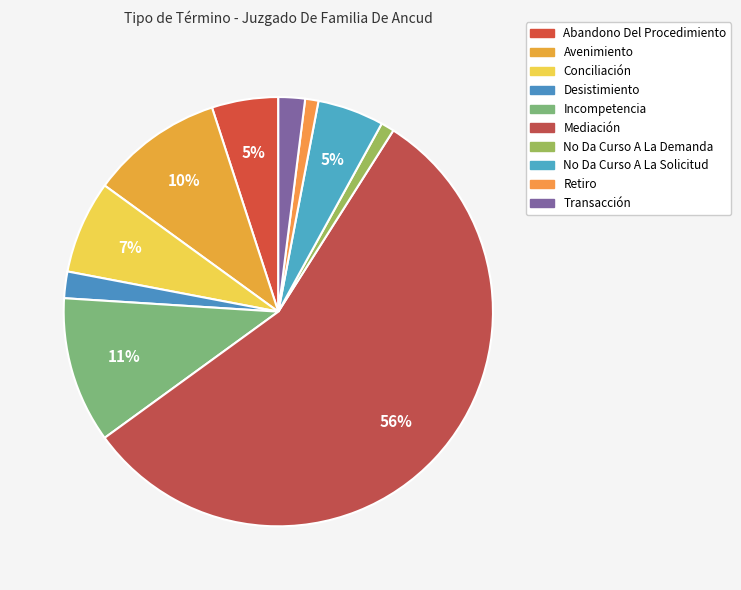

What is the largest slice in the pie chart?

Mediación